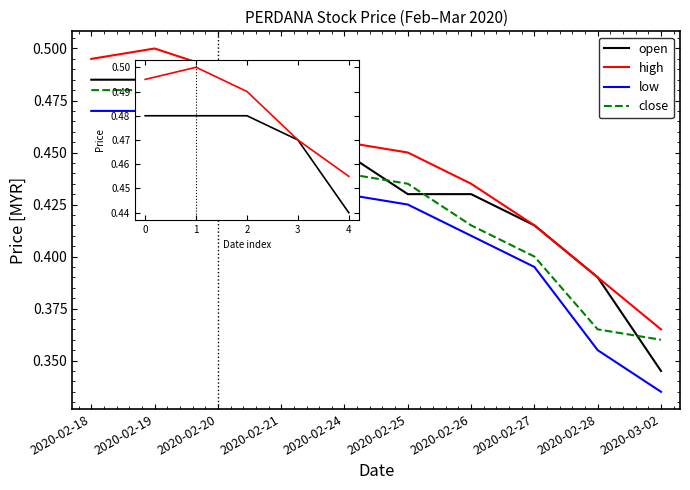

Which series has the largest range (max minus min)?

open